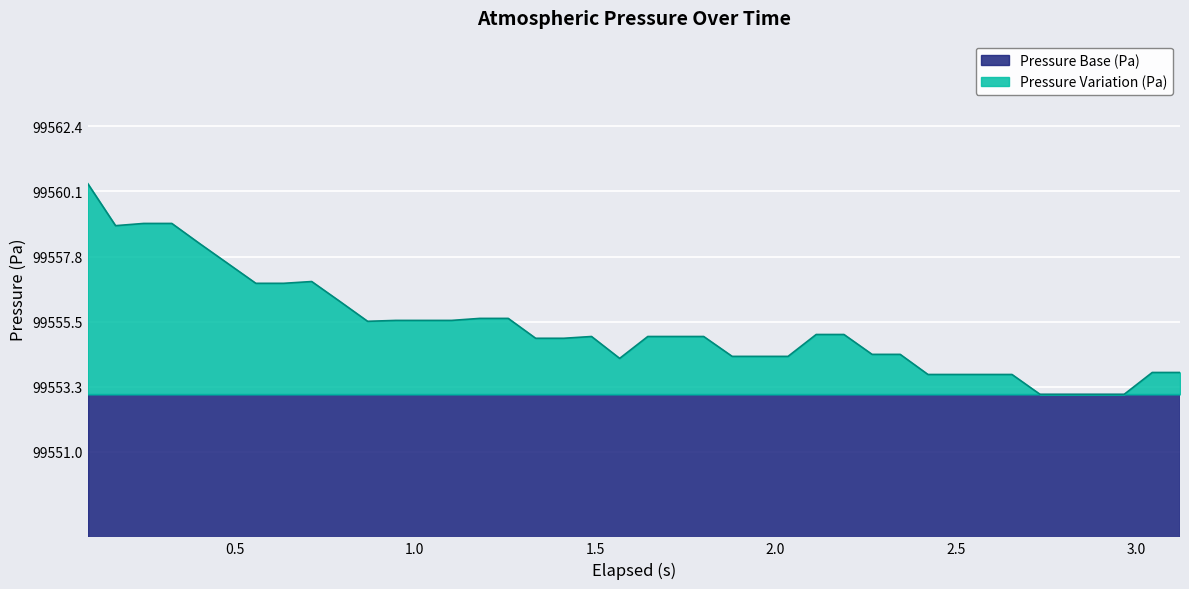

What is the maximum value for Pressure Base (Pa)?

99553.0